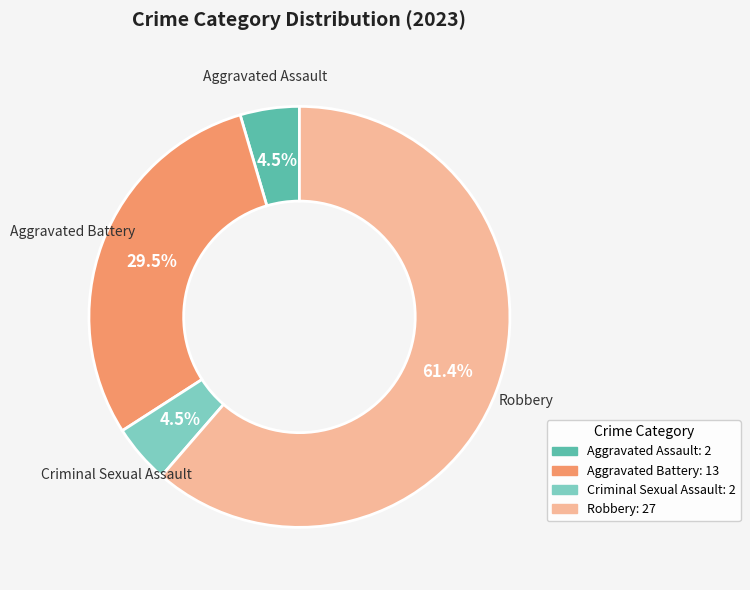

What is the largest slice in the pie chart?

Robbery